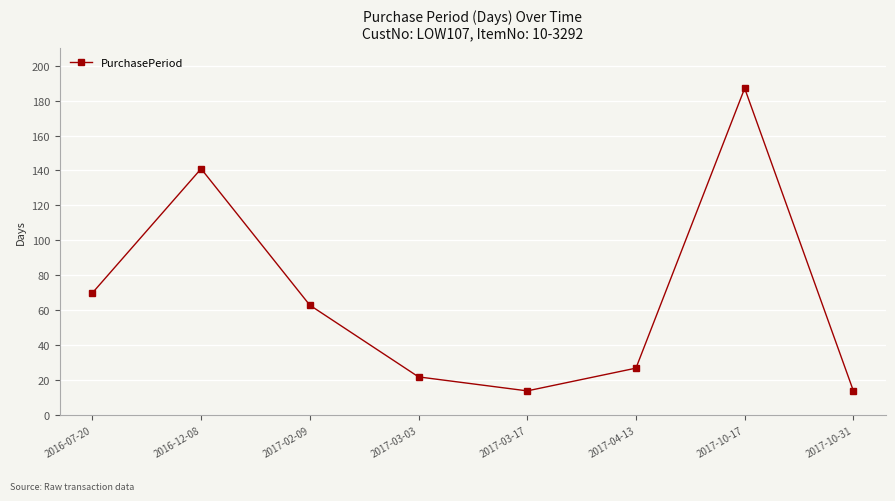

Reading left to right, list all the values displayed in this chart.

2016-07-20=70	2016-12-08=141	2017-02-09=63	2017-03-03=22	2017-03-17=14	2017-04-13=27	2017-10-17=187	2017-10-31=14